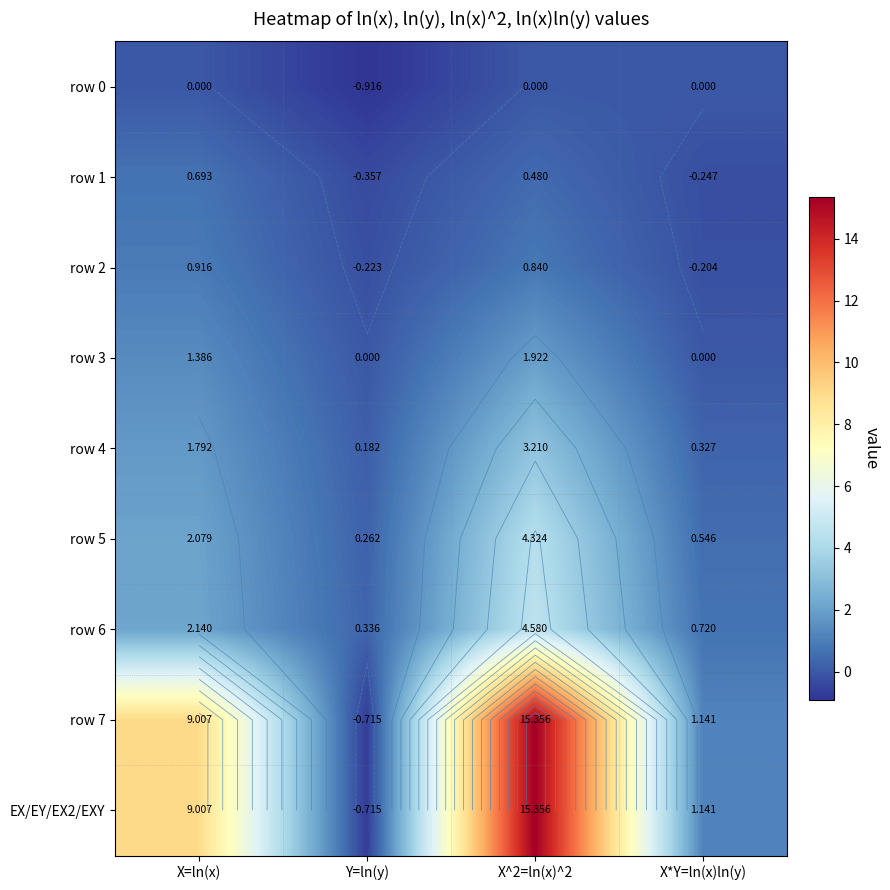

What is the total value across all series at X=ln(x)?

27.0